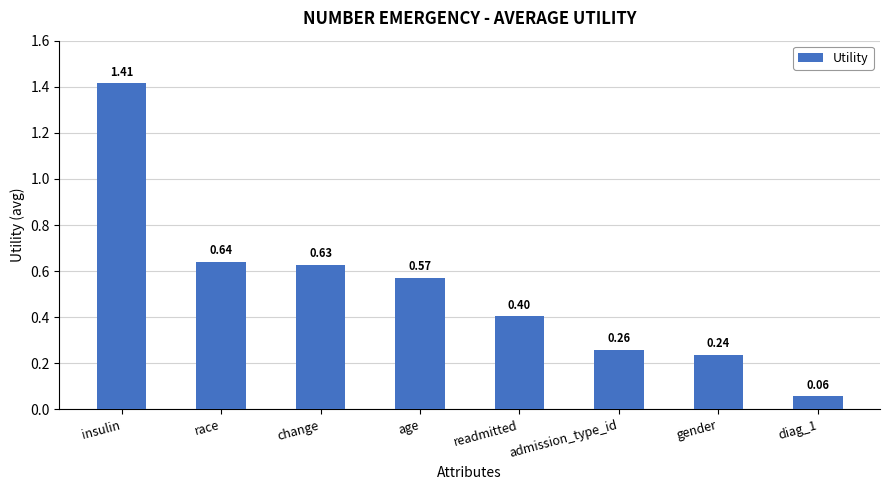

Which category has the highest value across all series?

insulin